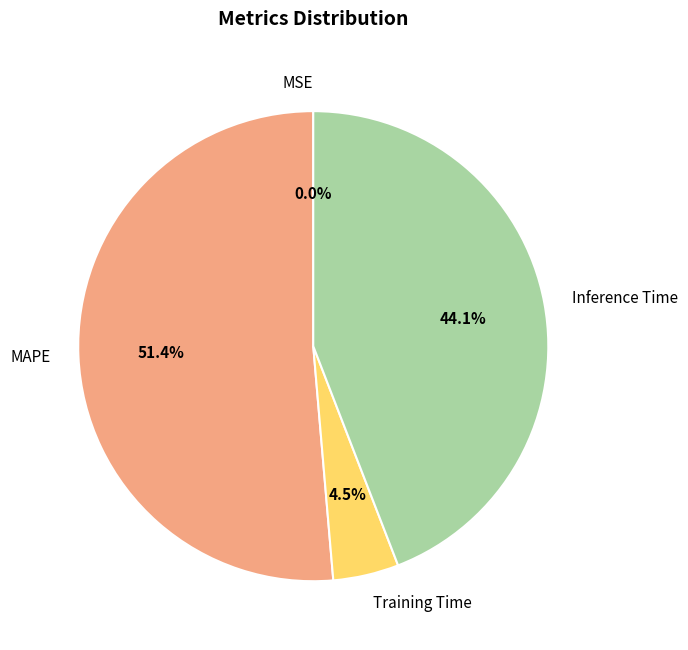

Which category accounts for the majority?

MAPE